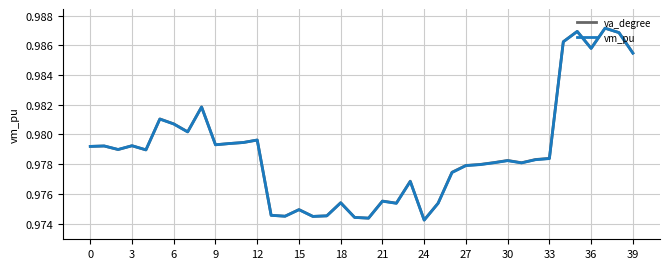

Rank the series by their maximum value, from lowest to highest.

va_degree, vm_pu